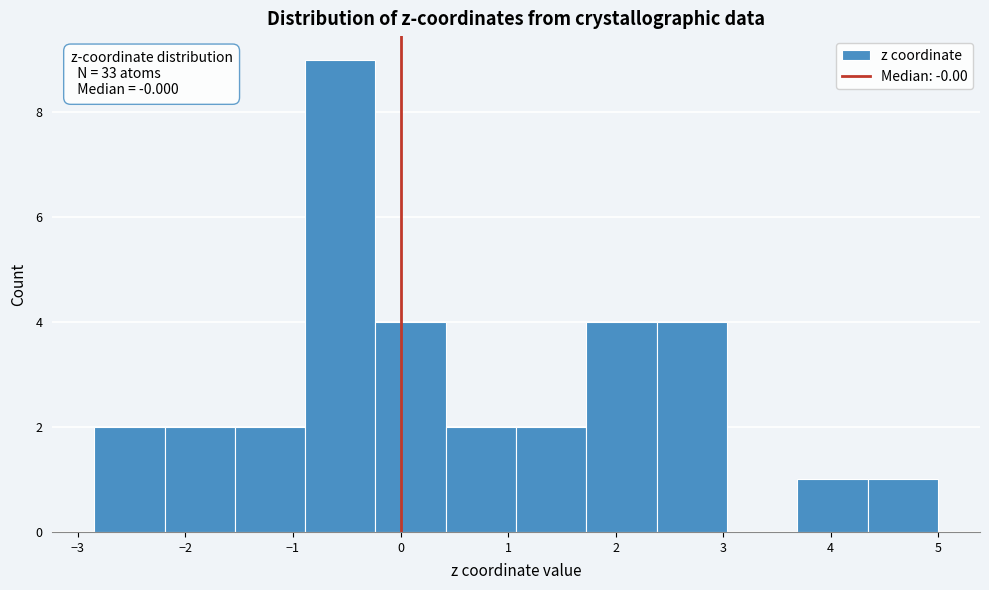

Over which range of the x-axis is the bar tallest?

-0.9 to -0.2